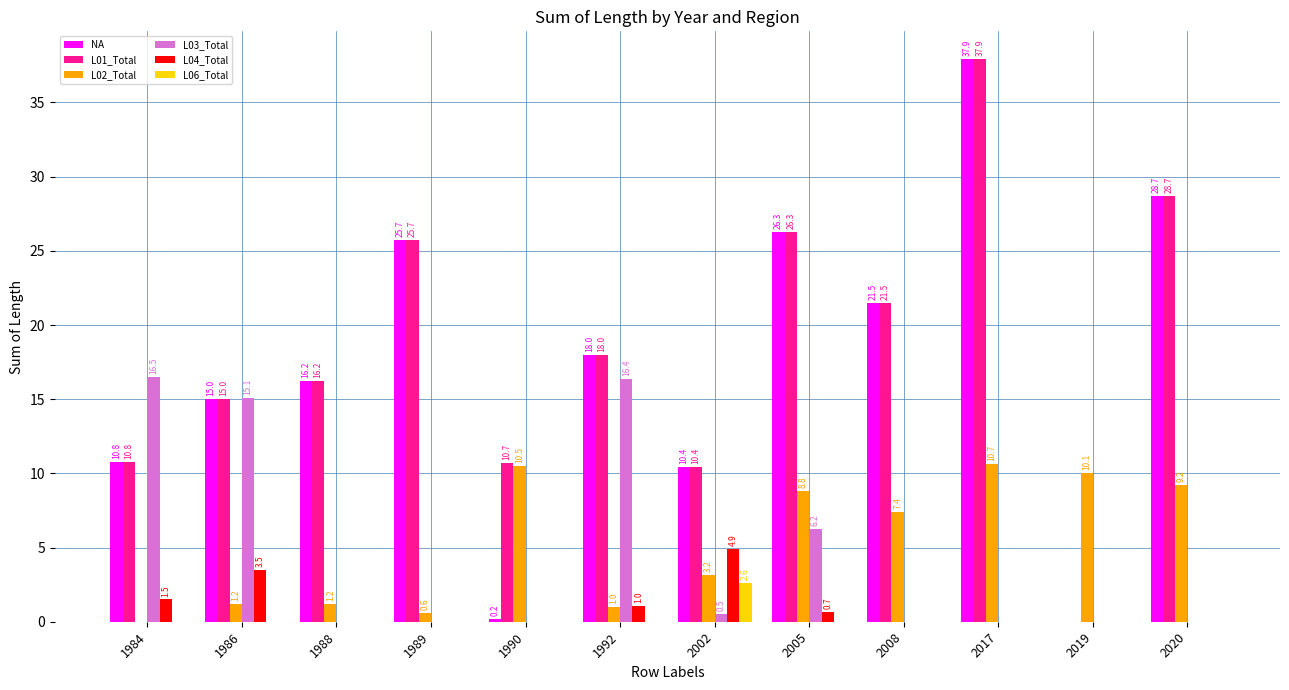

Which series has the largest total across all categories?

L01_Total